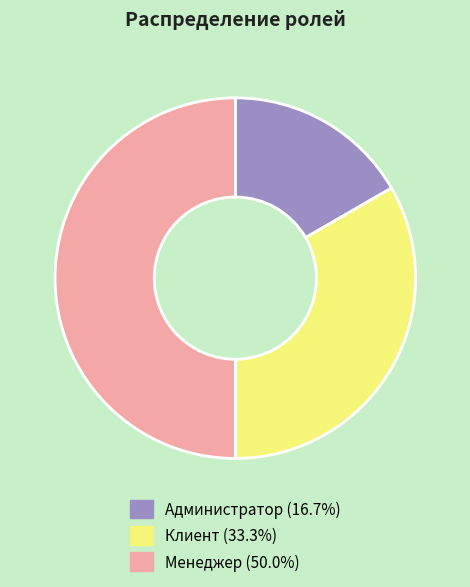

Combined, do Менеджер (50.0%) and Клиент (33.3%) account for over 50%?

Yes